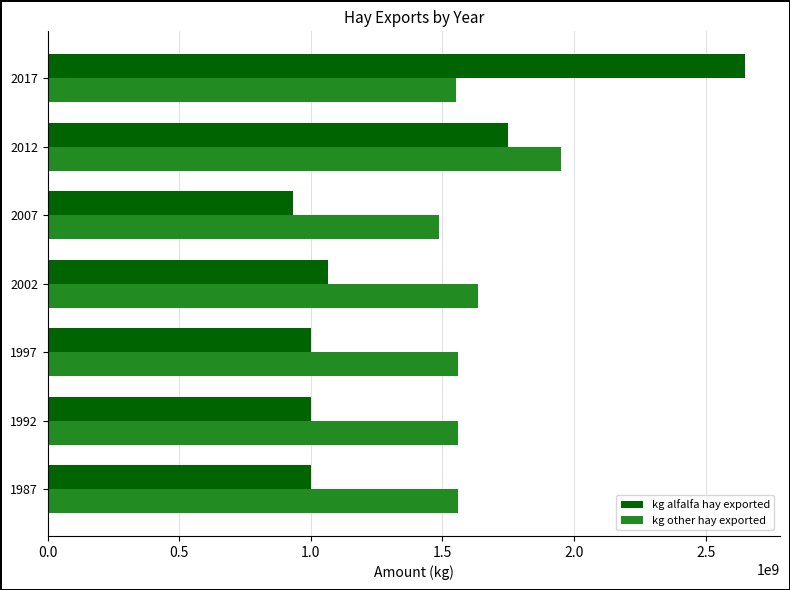

List the series in order of their peak value, lowest first.

kg other hay exported, kg alfalfa hay exported